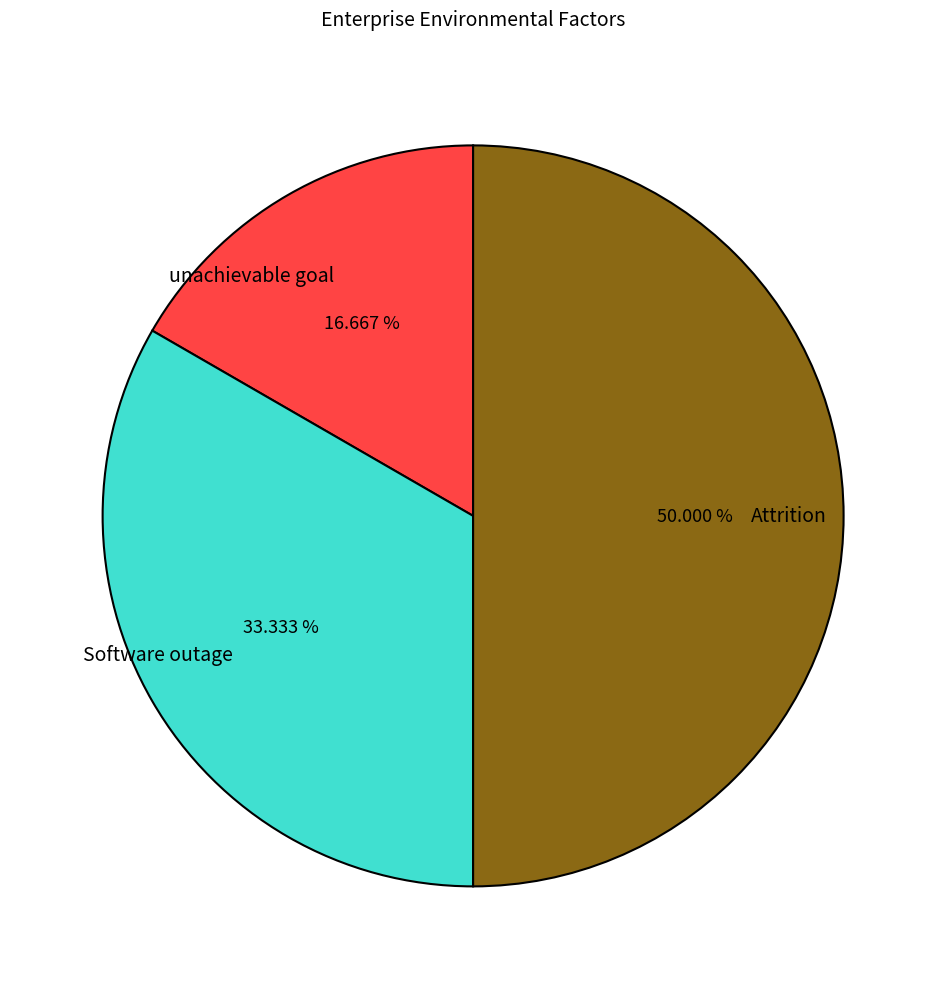

What percentage is the unachievable goal slice, to the nearest percent?

17%